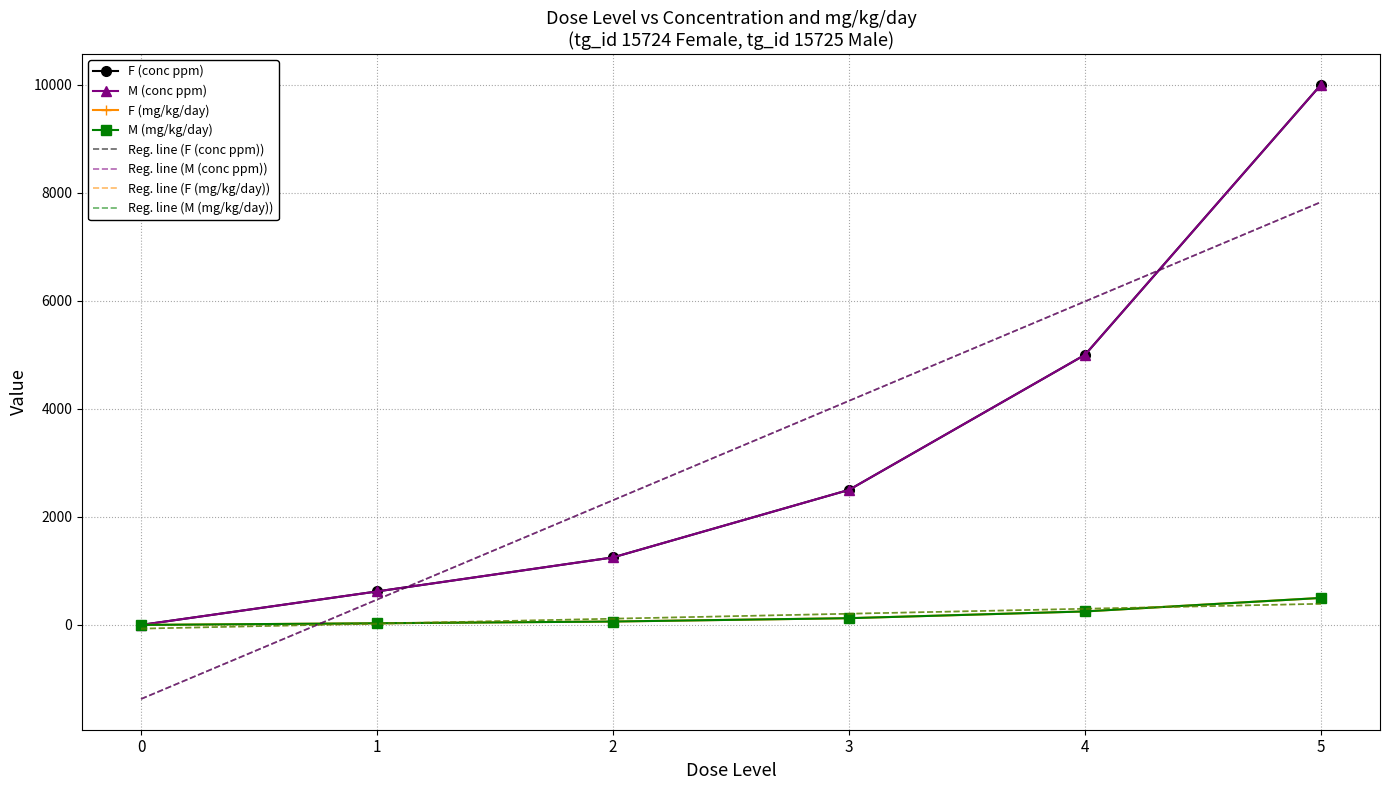

What is the difference between the second highest and minimum values in the F (mg/kg/day) series?

250